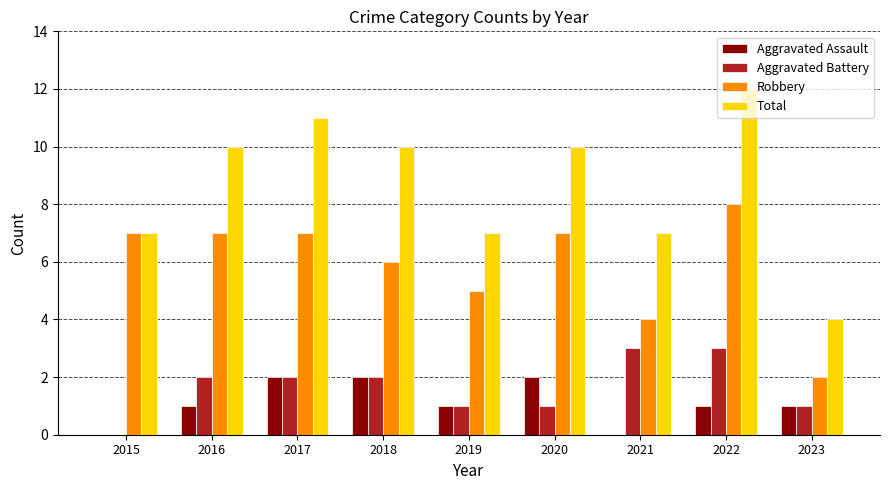

The value of Total at 2019 is 3. True or false?

False